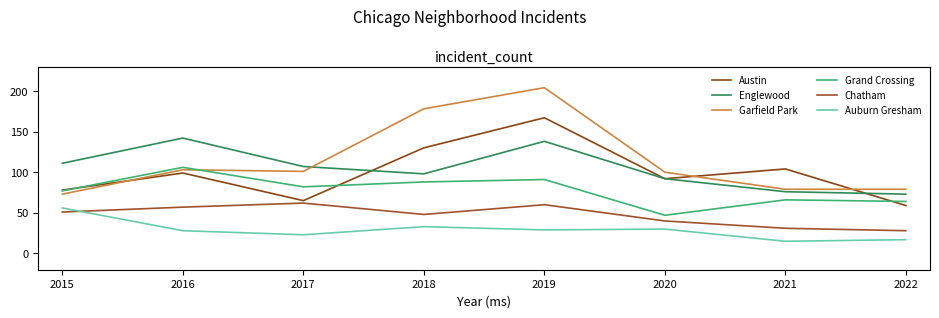

What is the minimum value for Garfield Park?

73